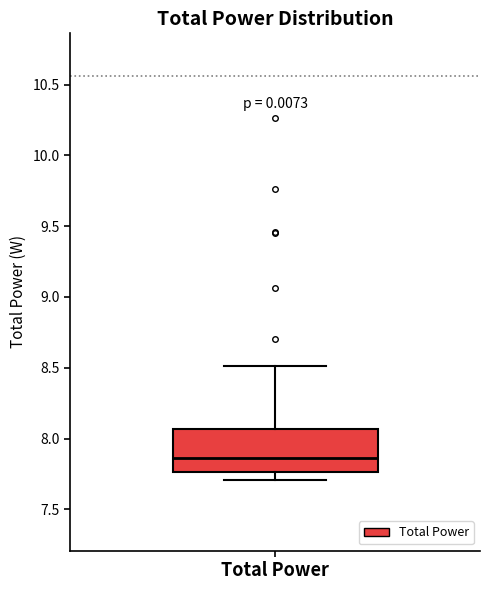

Transcribe this box plot: give where the median line is, the range the box spans, and where the two whiskers end, as read against the y-axis. The values are not printed on the chart, so give them approximately, as read against the axis.

median 7.85, box 7.75 to 8.05, whiskers 7.70 to 8.50